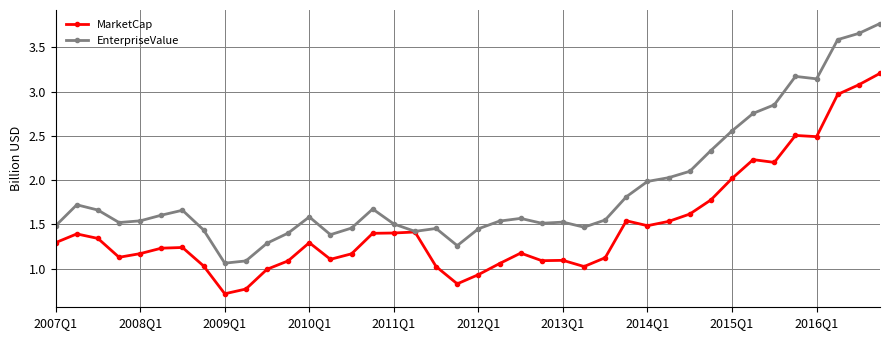

What is the smallest value displayed?

0.7